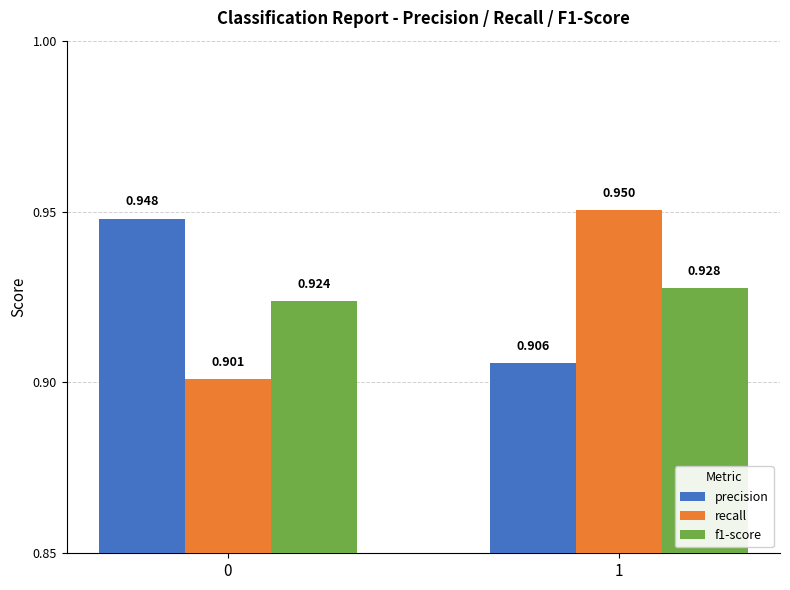

The precision series shows 0.9 at 0. True or false?

True